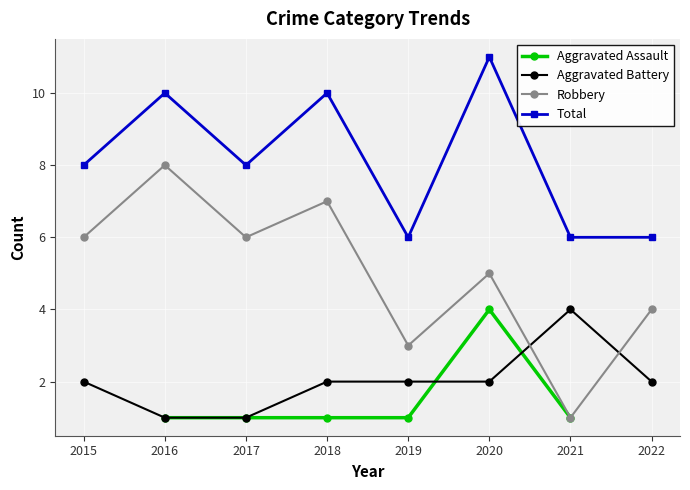

Between 2015 and 2022, which series saw the biggest shift?

Robbery